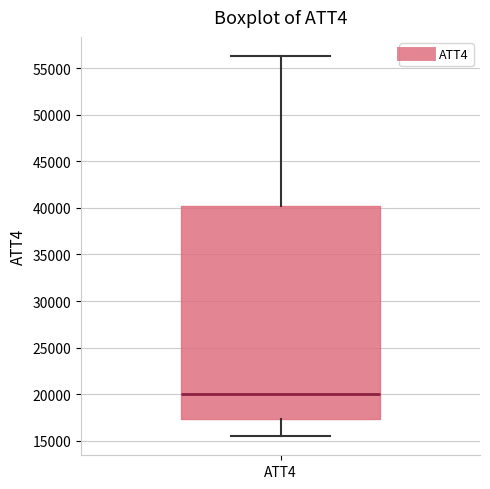

Transcribe this box plot: give where the median line is, the range the box spans, and where the two whiskers end, as read against the y-axis. The values are not printed on the chart, so give them approximately, as read against the axis.

median 20000, box 17500 to 40000, whiskers 15500 to 56500